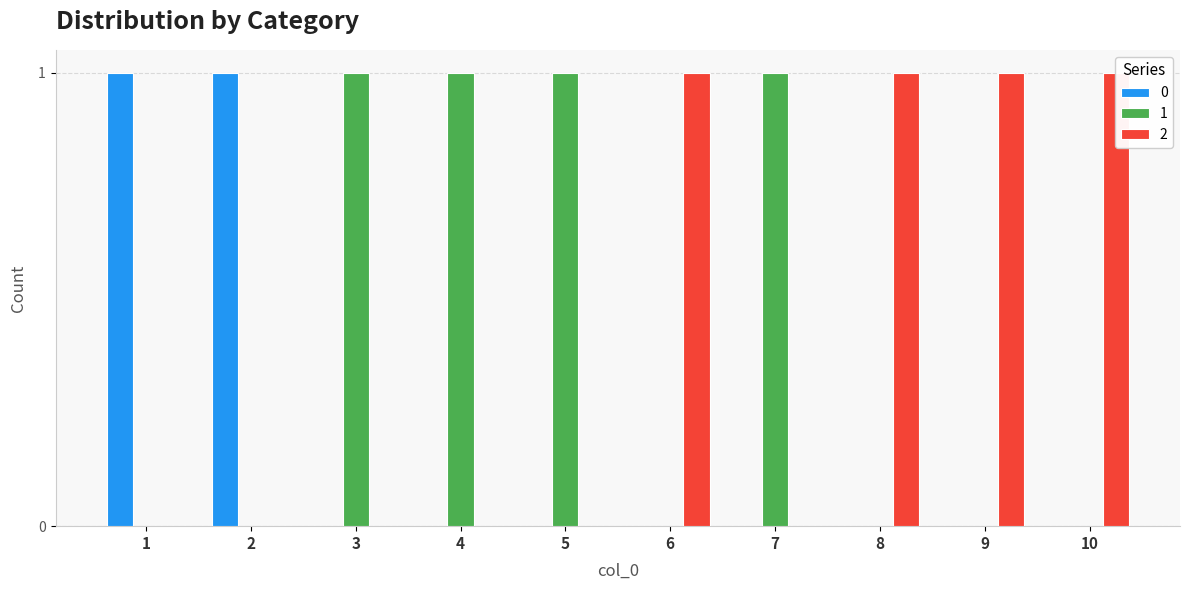

What is the difference between the maximum and second lowest values in the 0 series?

1